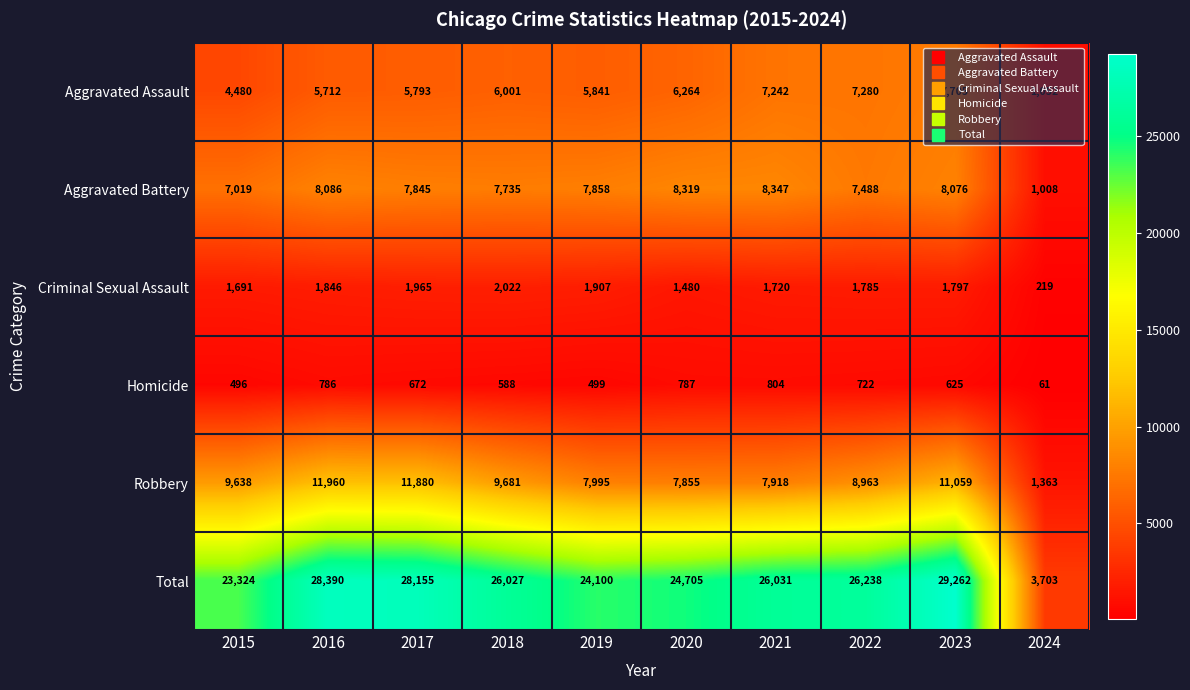

At which category is the sum across all series the highest?

2023